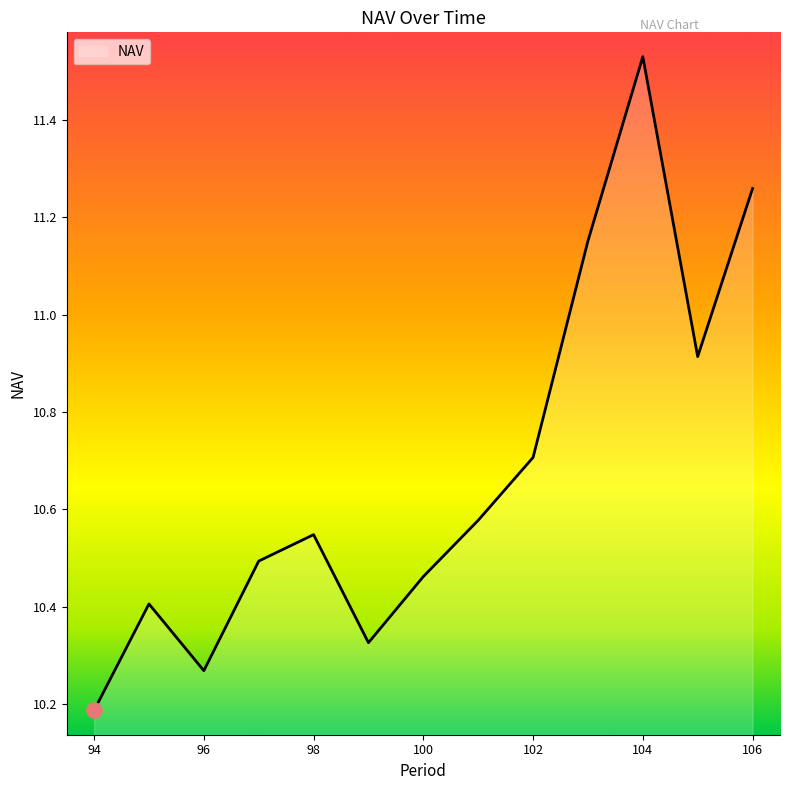

What is the difference between the maximum and minimum values?

1.3